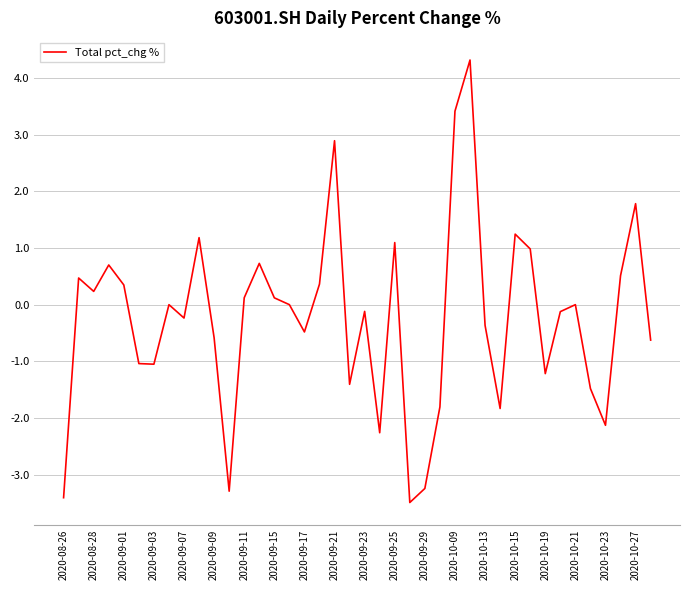

What is the greatest value displayed?

4.3